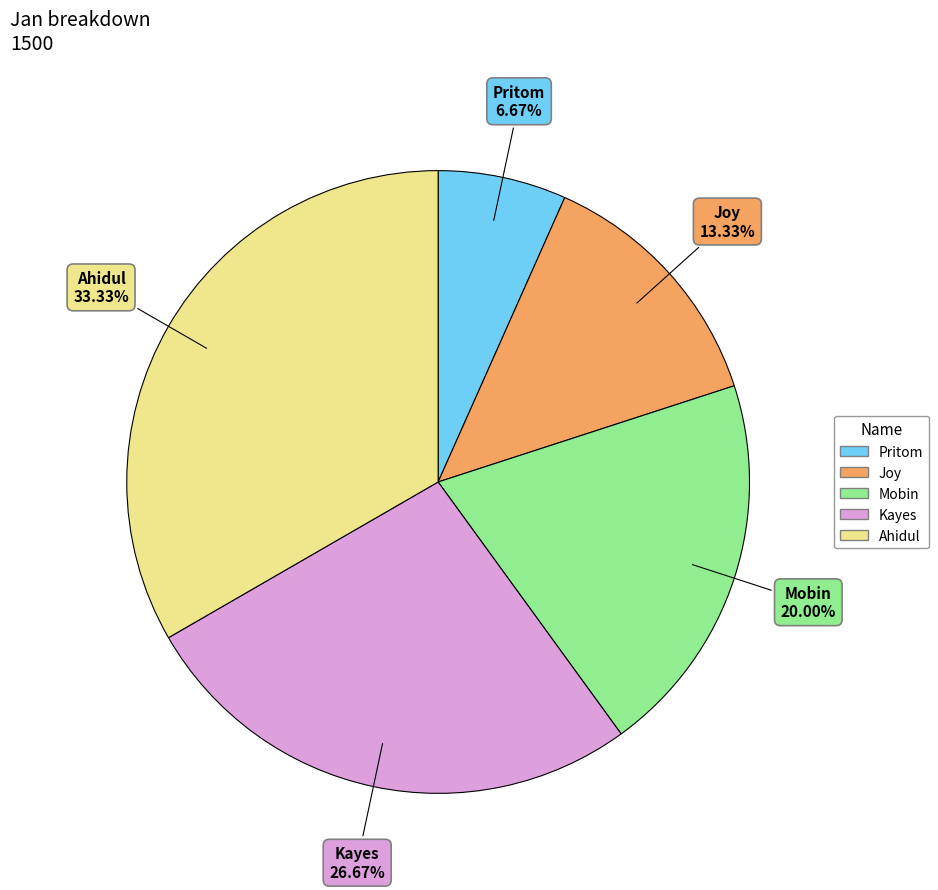

Is Mobin the majority of the pie?

No